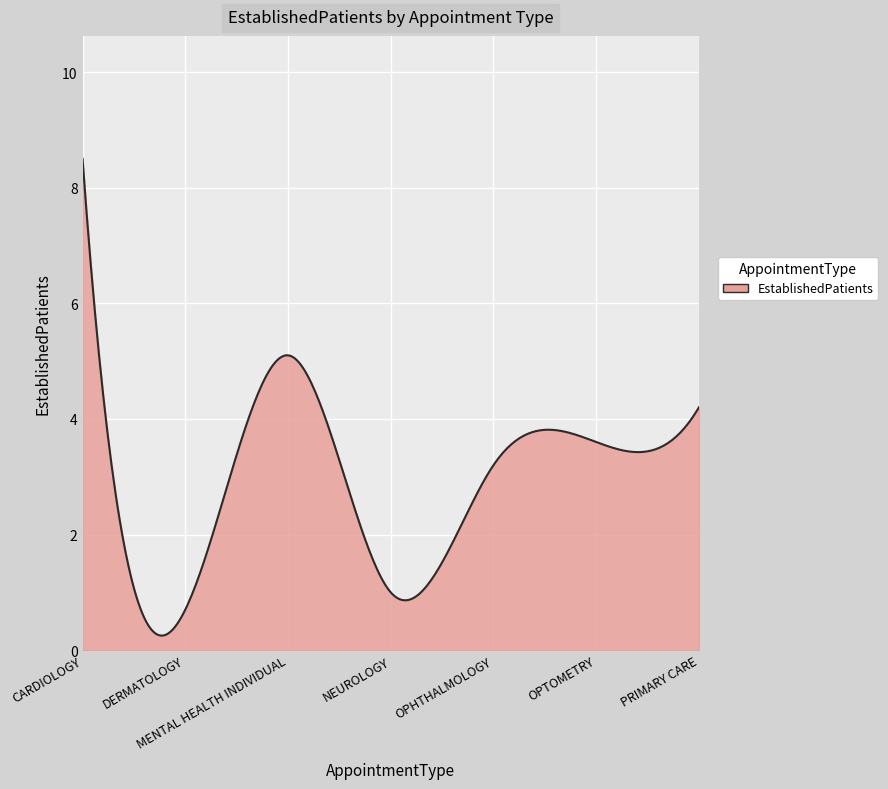

What is the maximum value shown in the chart?

8.5